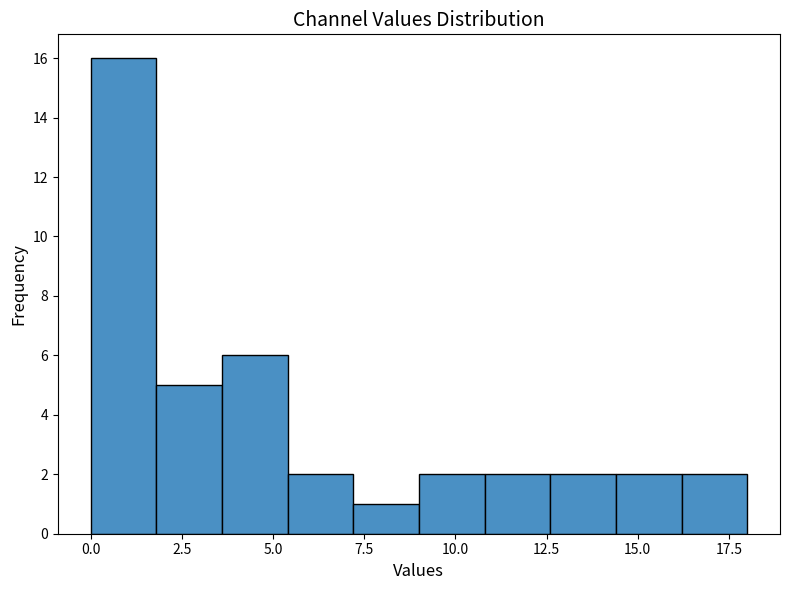

Read against the x-axis, roughly where is the centre of the tallest bar?

1.0